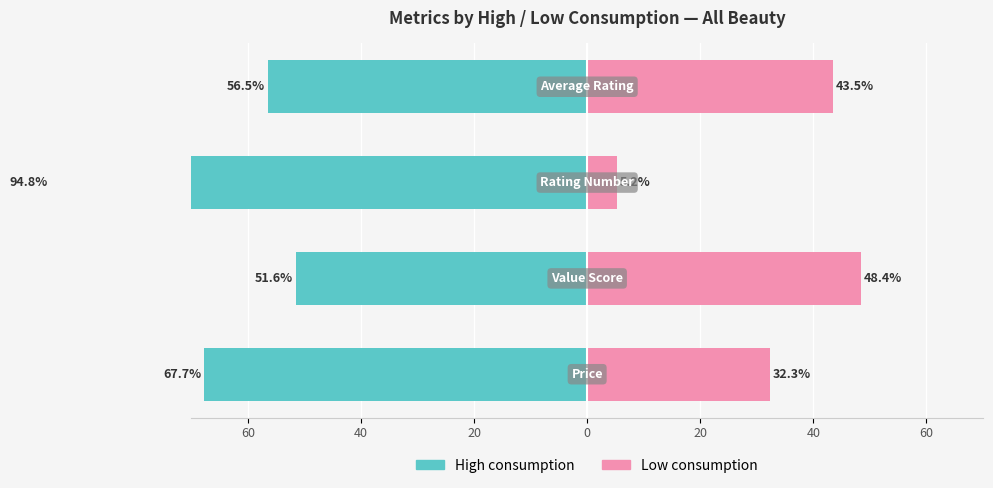

What is the total value across all series at 40?

-3.1